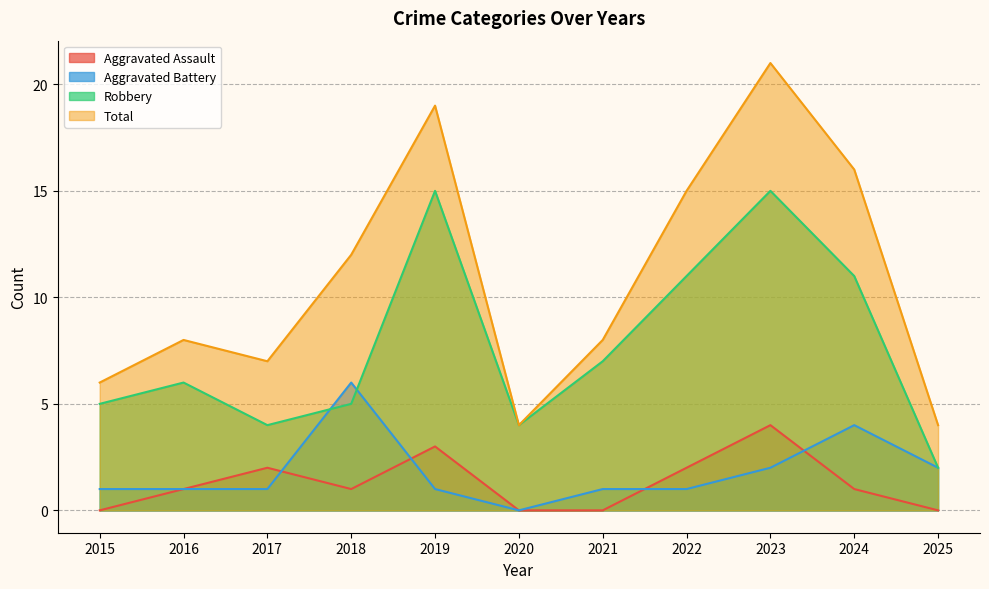

What is the value of the Robbery point at the 6th from the left?

4